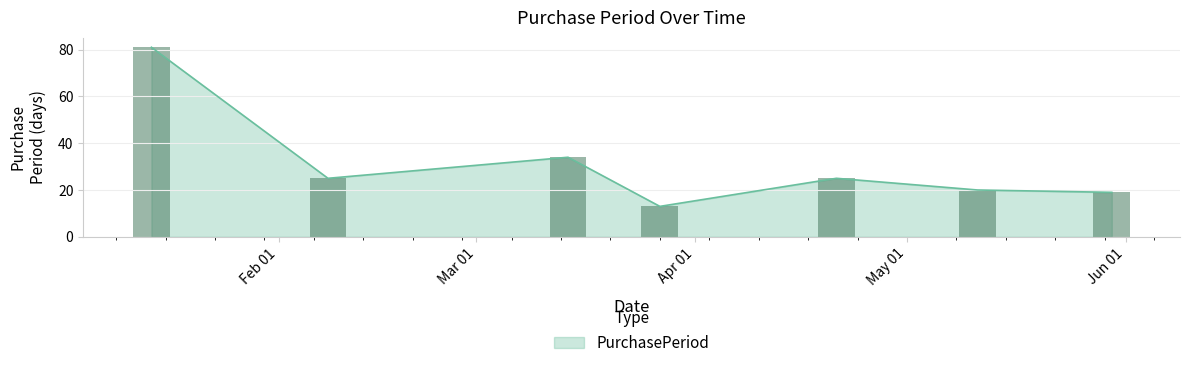

What value does the data have at 2017-05-11, to the nearest 10?

20